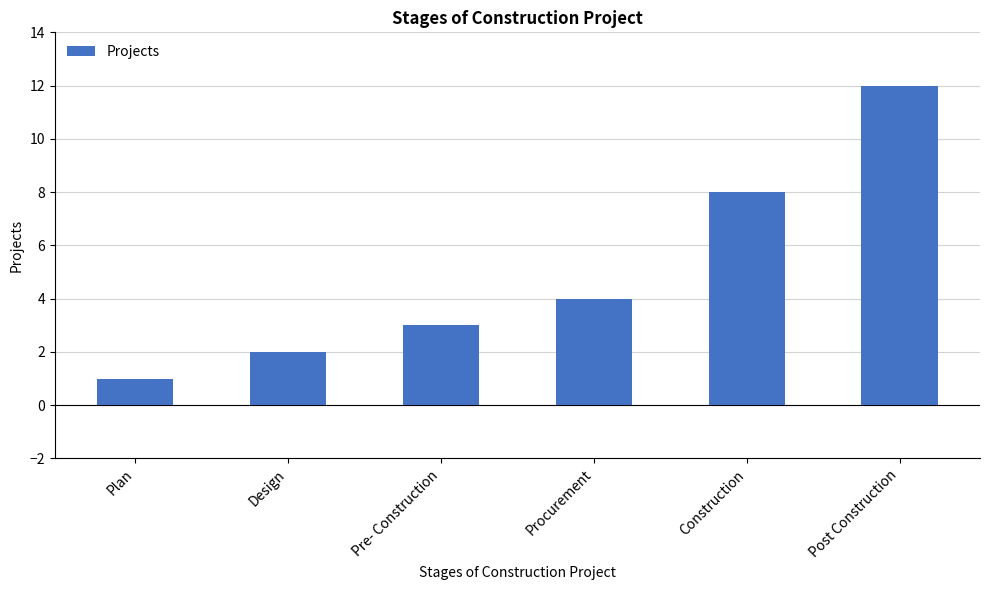

What is the difference between the maximum and minimum values?

11